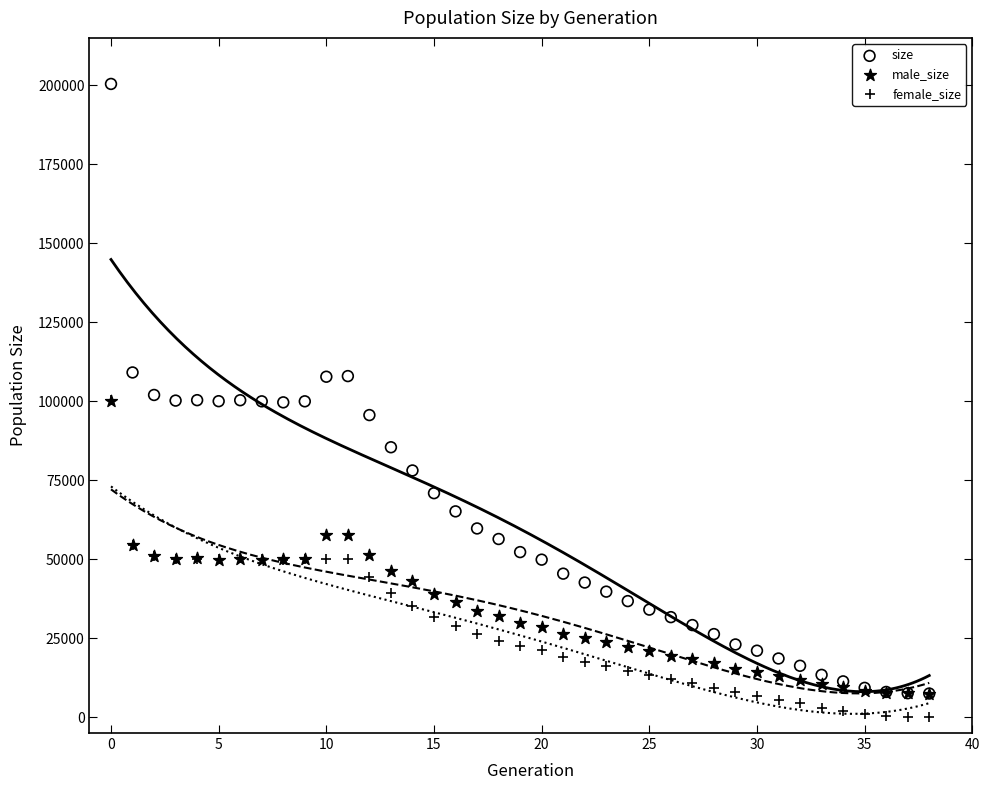

What are all the series names shown in the legend?

size, male_size, female_size